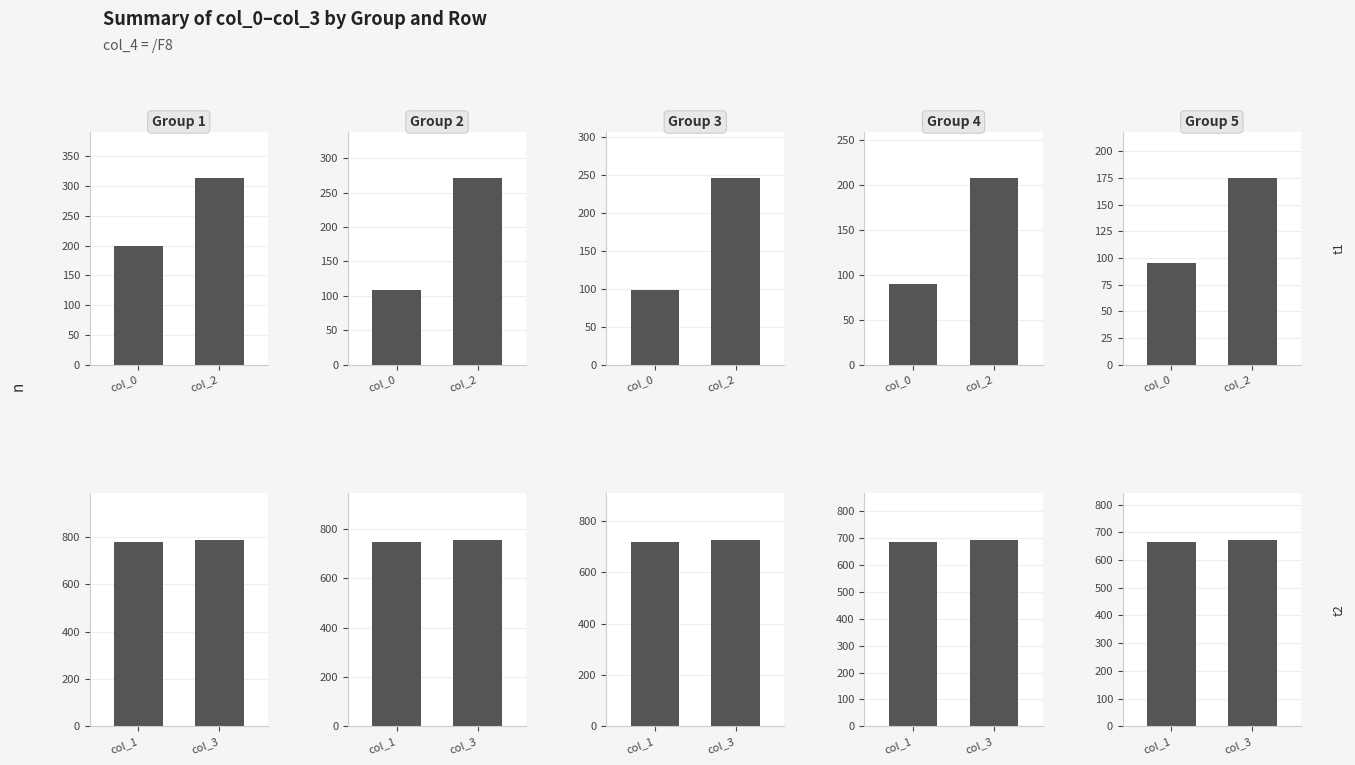

Count the number of data series in this chart.

5